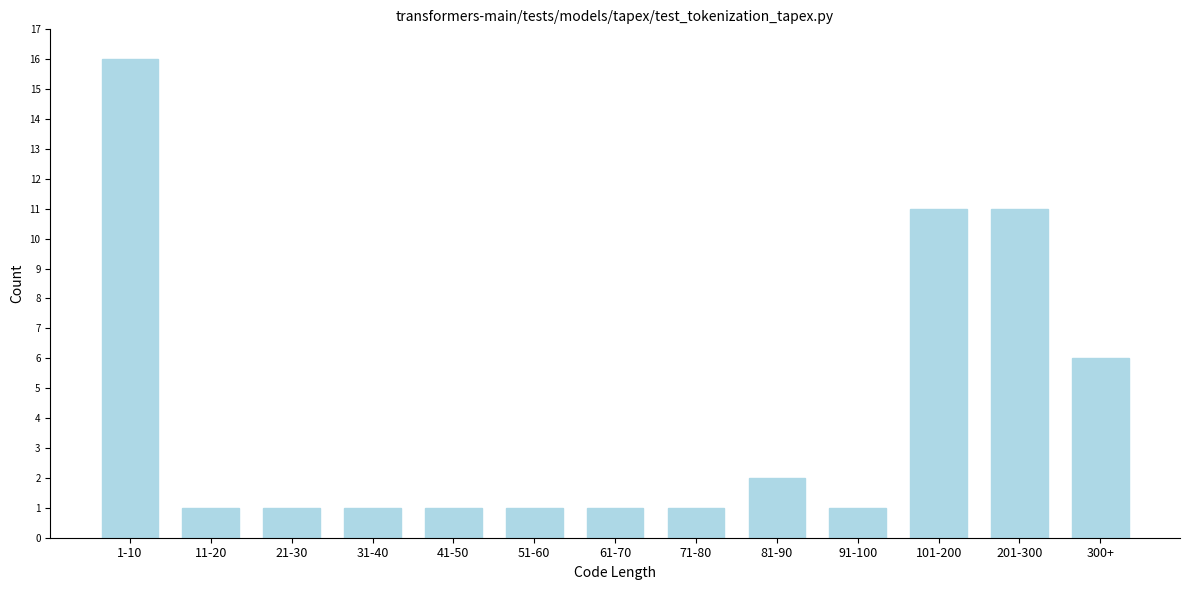

Reading left to right, transcribe all the data shown in this chart.

16	1	1	1	1	1	1	1	2	1	11	11	6